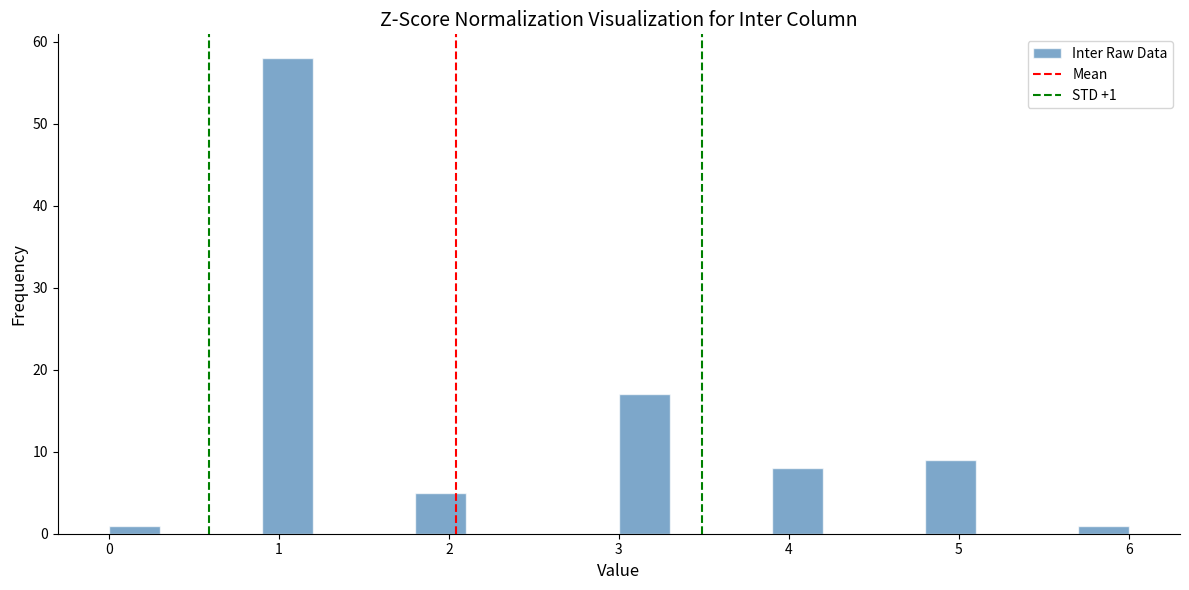

Read against the x-axis, roughly where is the centre of the tallest bar?

1.1